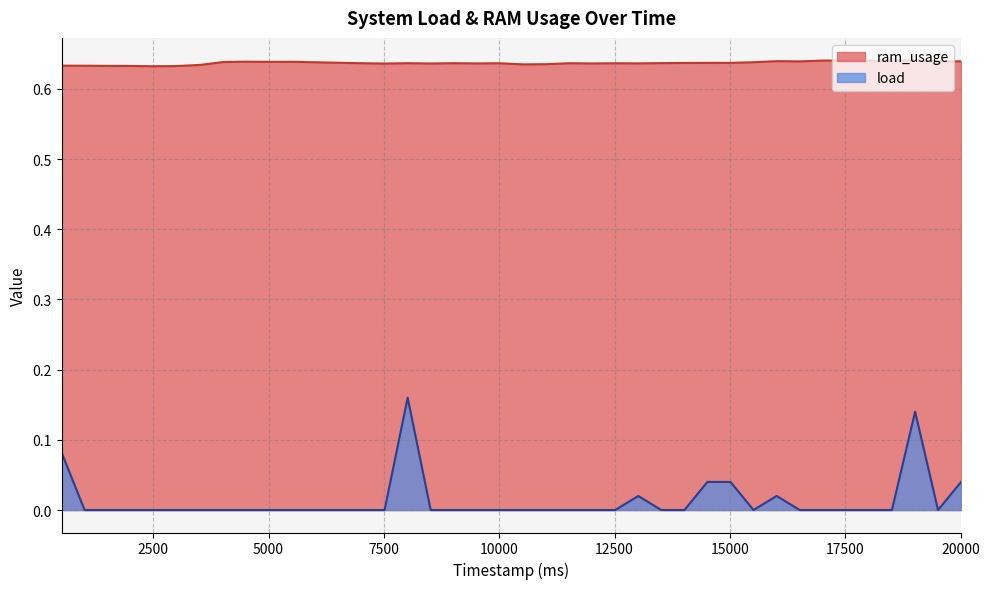

Which series has the widest spread of values?

load